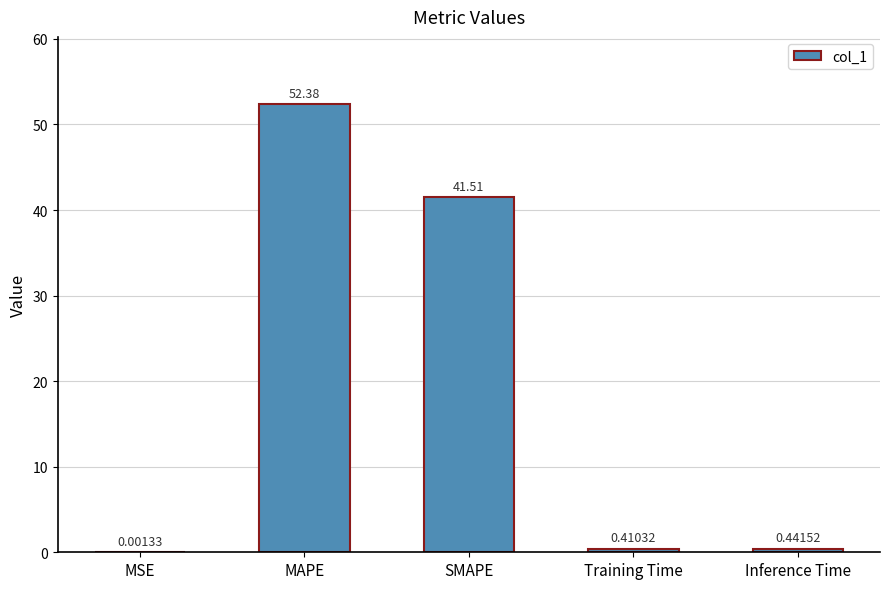

How many categories are shown in the chart?

5